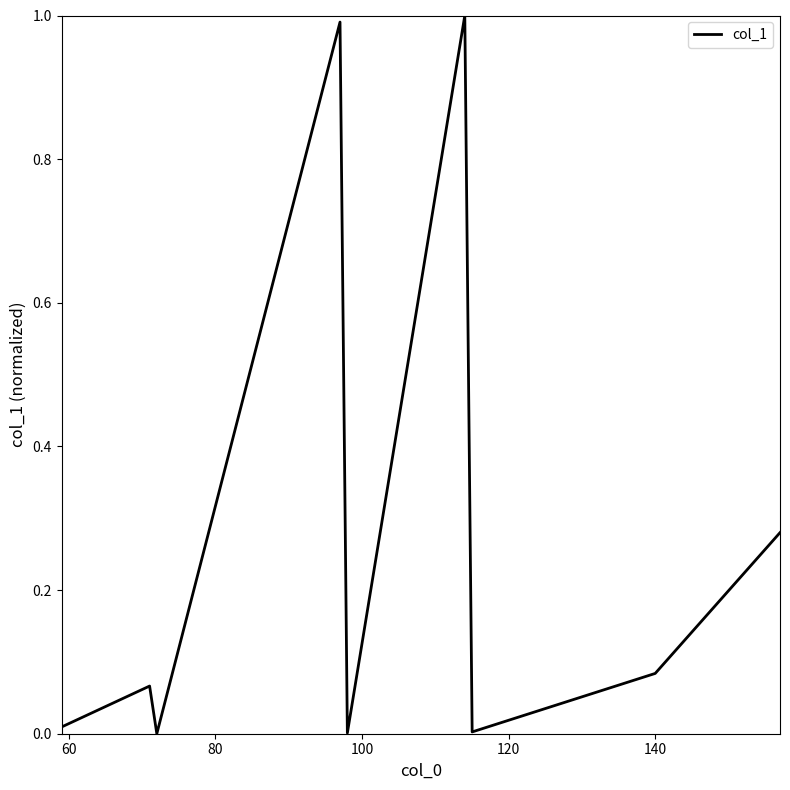

What is the difference between the maximum and minimum values?

1.0